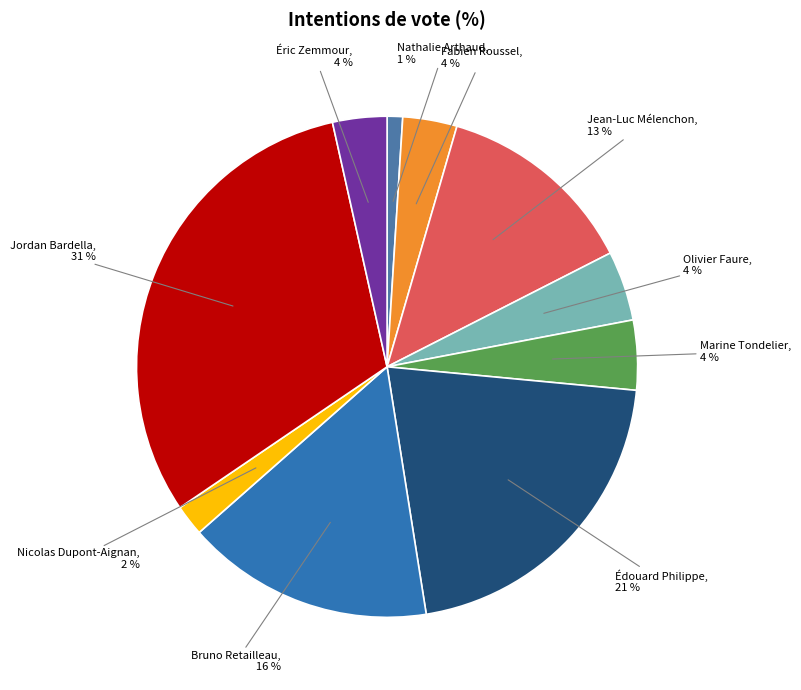

The Jean-Luc Mélenchon slice represents 1% of the pie. True or false?

False